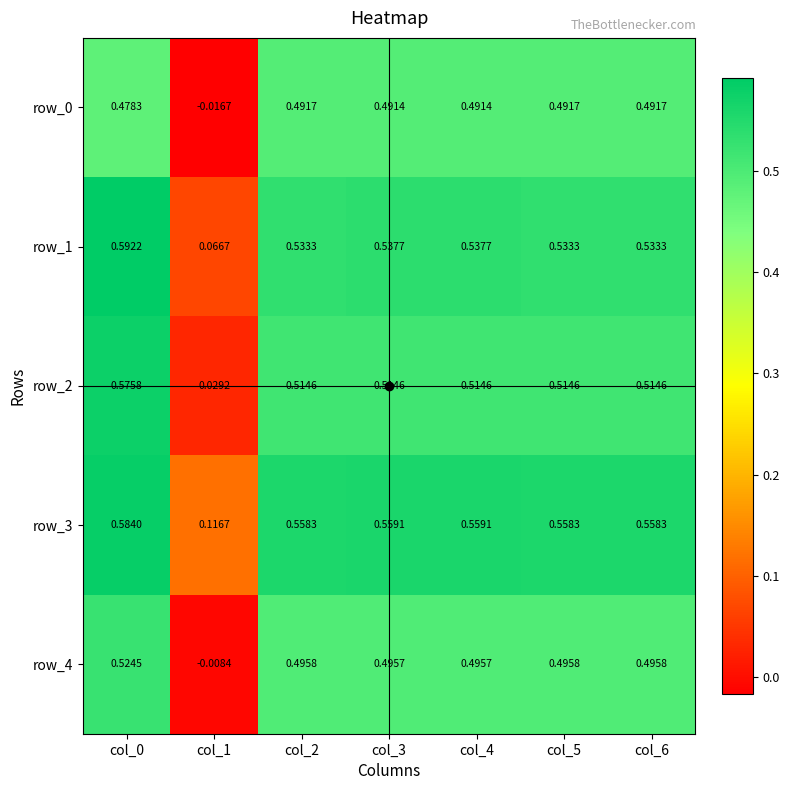

How many data points does each series have?

7